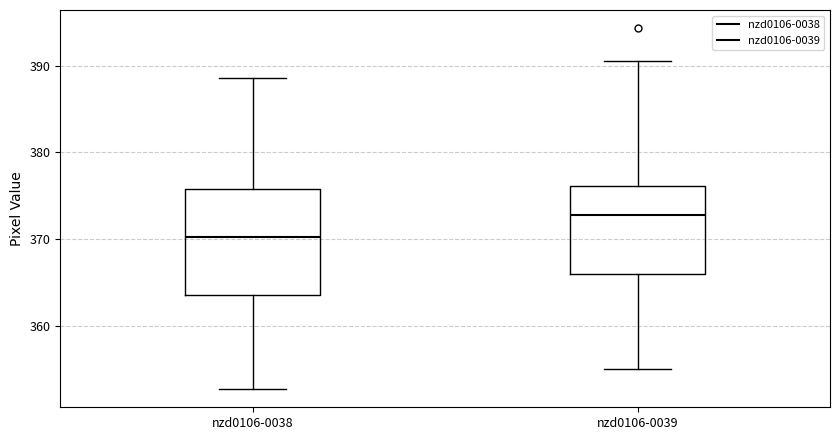

Which box has the lowest median line?

nzd0106-0038